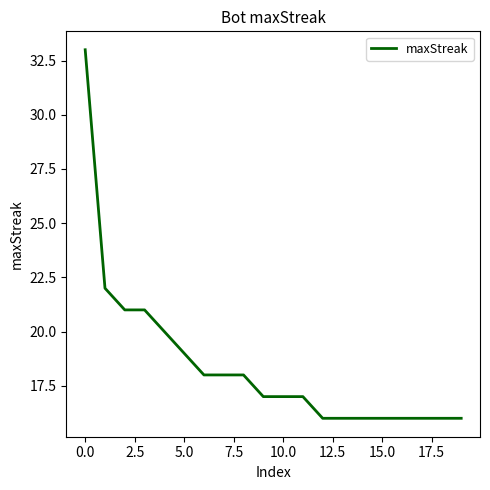

What is the minimum value shown in the chart?

16